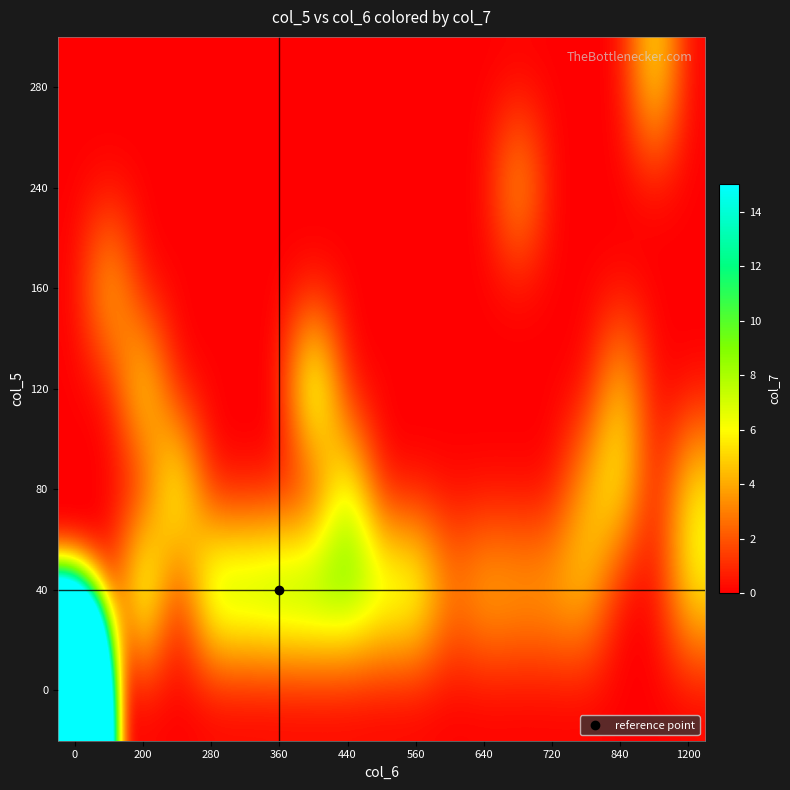

How many distinct data groups are displayed?

7